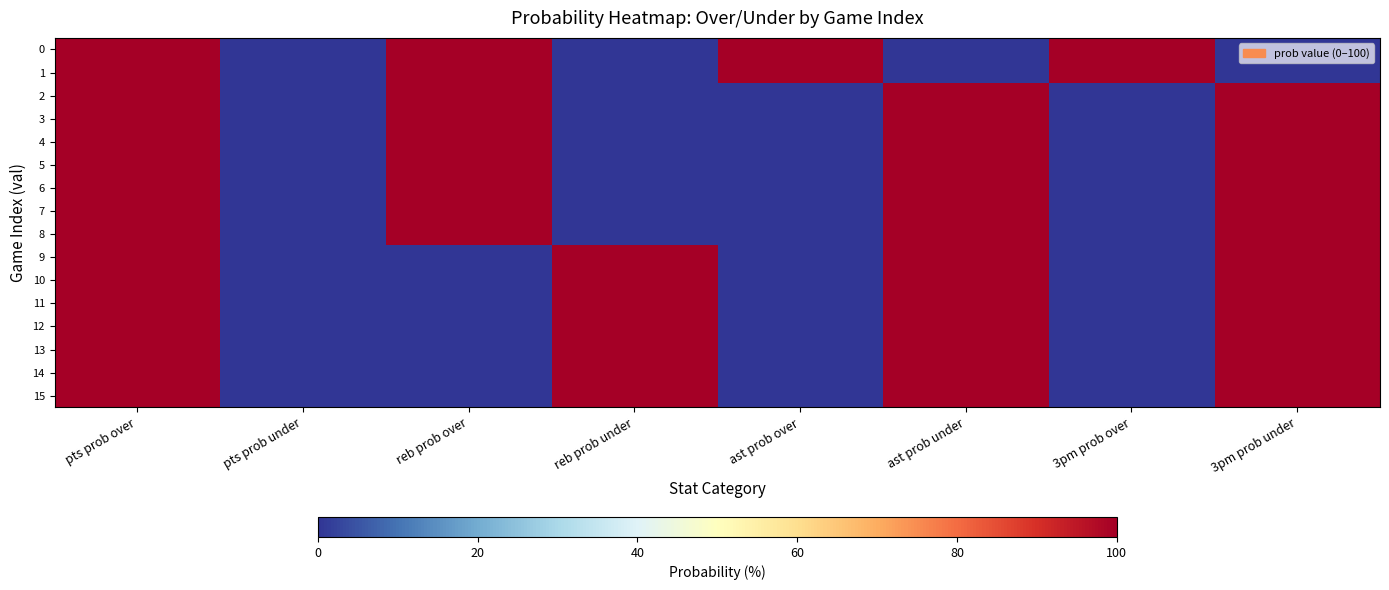

Reading left to right, what are all the values shown in this chart?

0: pts prob over=100	pts prob under=0	reb prob over=100	reb prob under=0	ast prob over=100	ast prob under=0	3pm prob over=100	3pm prob under=0
1: pts prob over=100	pts prob under=0	reb prob over=100	reb prob under=0	ast prob over=100	ast prob under=0	3pm prob over=100	3pm prob under=0
2: pts prob over=100	pts prob under=0	reb prob over=100	reb prob under=0	ast prob over=0	ast prob under=100	3pm prob over=0	3pm prob under=100
3: pts prob over=100	pts prob under=0	reb prob over=100	reb prob under=0	ast prob over=0	ast prob under=100	3pm prob over=0	3pm prob under=100
4: pts prob over=100	pts prob under=0	reb prob over=100	reb prob under=0	ast prob over=0	ast prob under=100	3pm prob over=0	3pm prob under=100
5: pts prob over=100	pts prob under=0	reb prob over=100	reb prob under=0	ast prob over=0	ast prob under=100	3pm prob over=0	3pm prob under=100
6: pts prob over=100	pts prob under=0	reb prob over=100	reb prob under=0	ast prob over=0	ast prob under=100	3pm prob over=0	3pm prob under=100
7: pts prob over=100	pts prob under=0	reb prob over=100	reb prob under=0	ast prob over=0	ast prob under=100	3pm prob over=0	3pm prob under=100
8: pts prob over=100	pts prob under=0	reb prob over=100	reb prob under=0	ast prob over=0	ast prob under=100	3pm prob over=0	3pm prob under=100
9: pts prob over=100	pts prob under=0	reb prob over=0	reb prob under=100	ast prob over=0	ast prob under=100	3pm prob over=0	3pm prob under=100
10: pts prob over=100	pts prob under=0	reb prob over=0	reb prob under=100	ast prob over=0	ast prob under=100	3pm prob over=0	3pm prob under=100
11: pts prob over=100	pts prob under=0	reb prob over=0	reb prob under=100	ast prob over=0	ast prob under=100	3pm prob over=0	3pm prob under=100
12: pts prob over=100	pts prob under=0	reb prob over=0	reb prob under=100	ast prob over=0	ast prob under=100	3pm prob over=0	3pm prob under=100
13: pts prob over=100	pts prob under=0	reb prob over=0	reb prob under=100	ast prob over=0	ast prob under=100	3pm prob over=0	3pm prob under=100
14: pts prob over=100	pts prob under=0	reb prob over=0	reb prob under=100	ast prob over=0	ast prob under=100	3pm prob over=0	3pm prob under=100
15: pts prob over=100	pts prob under=0	reb prob over=0	reb prob under=100	ast prob over=0	ast prob under=100	3pm prob over=0	3pm prob under=100